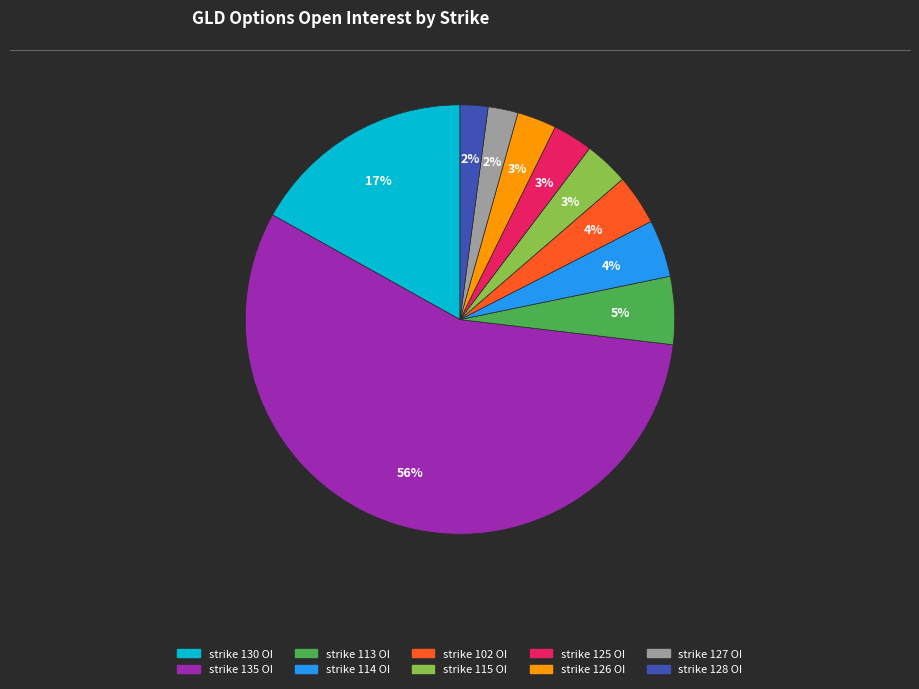

Count the number of slices in the pie.

10